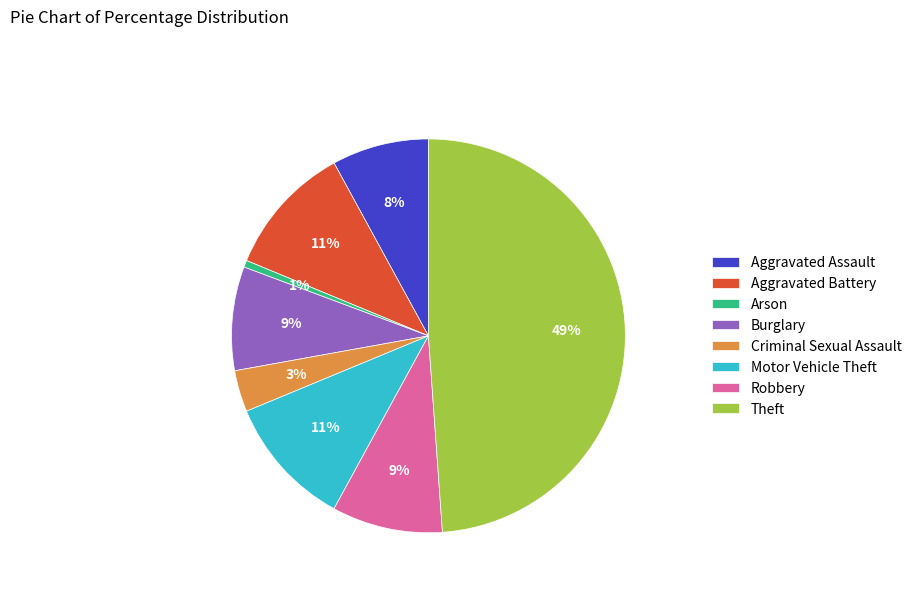

Between Motor Vehicle Theft and Arson, which is larger?

Motor Vehicle Theft